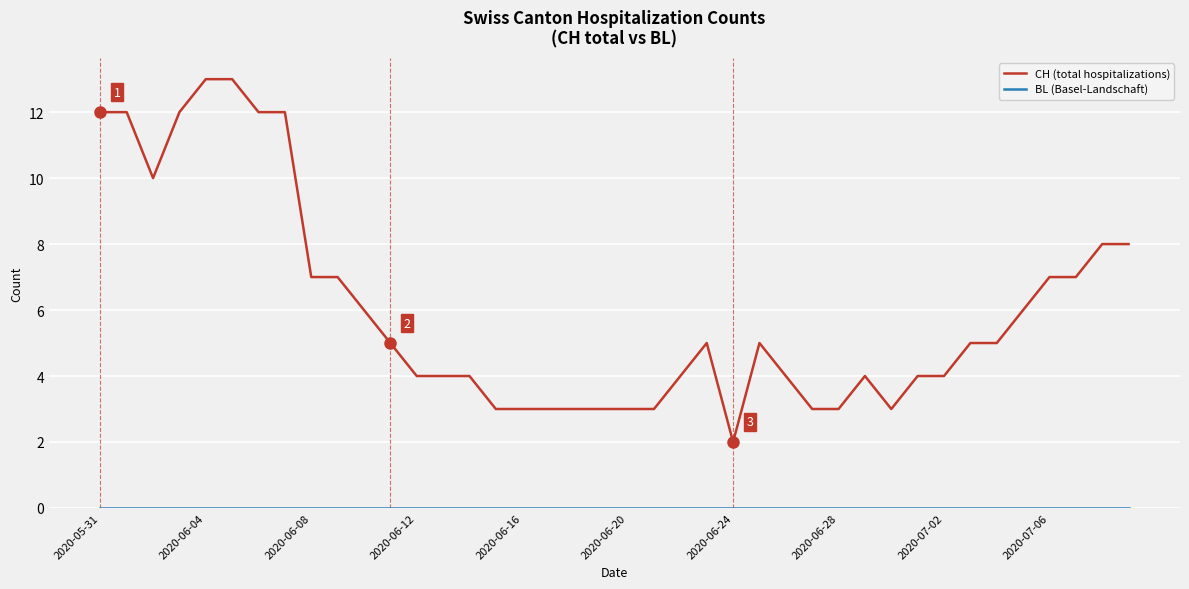

Which series has the widest spread of values?

CH (total hospitalizations)